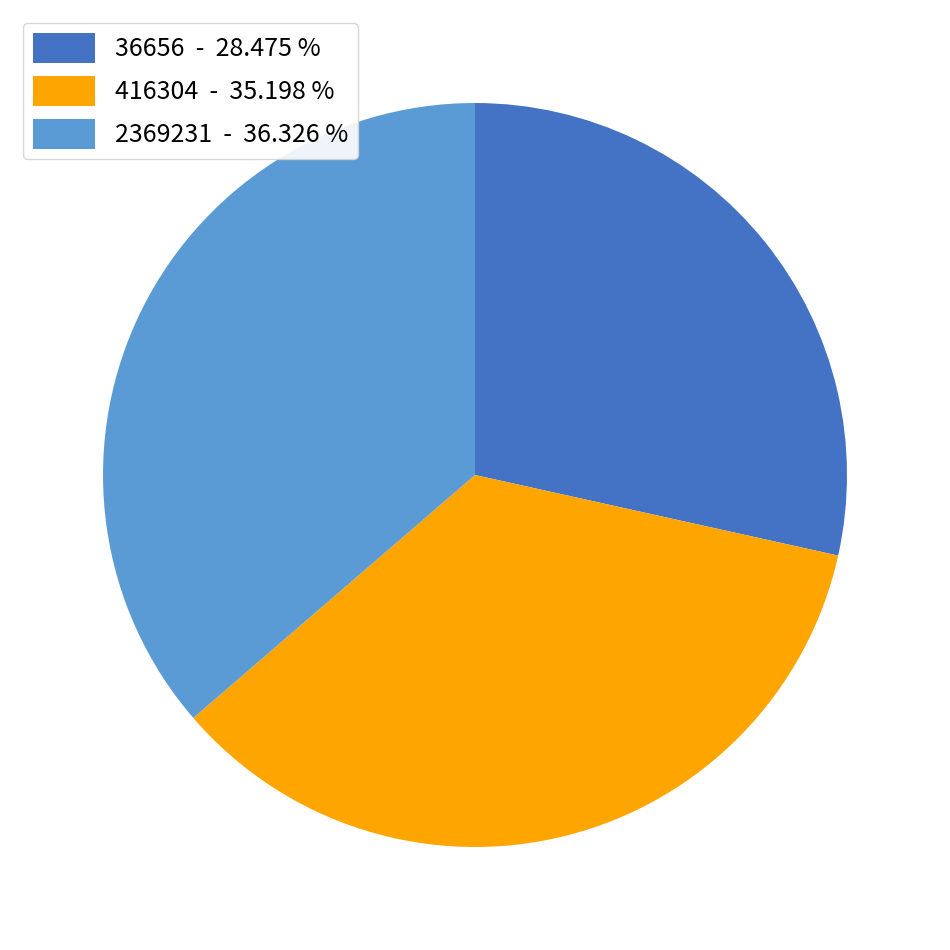

Does 2369231 account for over 50% of the chart?

No